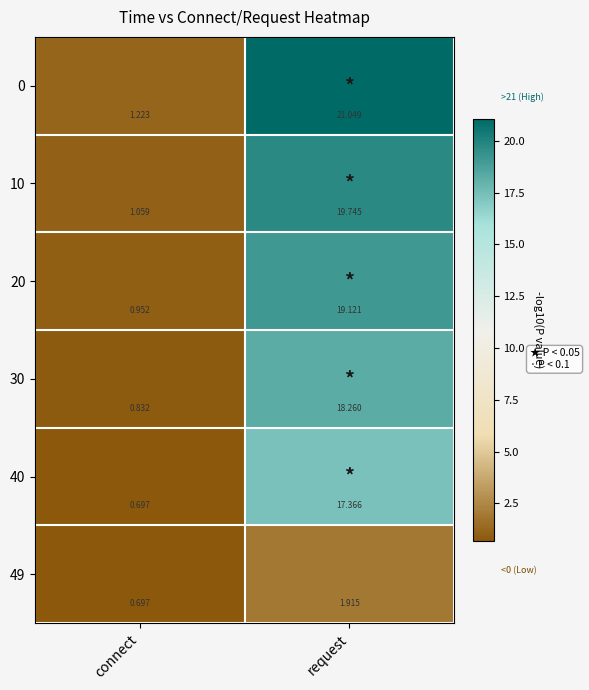

What is the greatest value displayed?

21.0